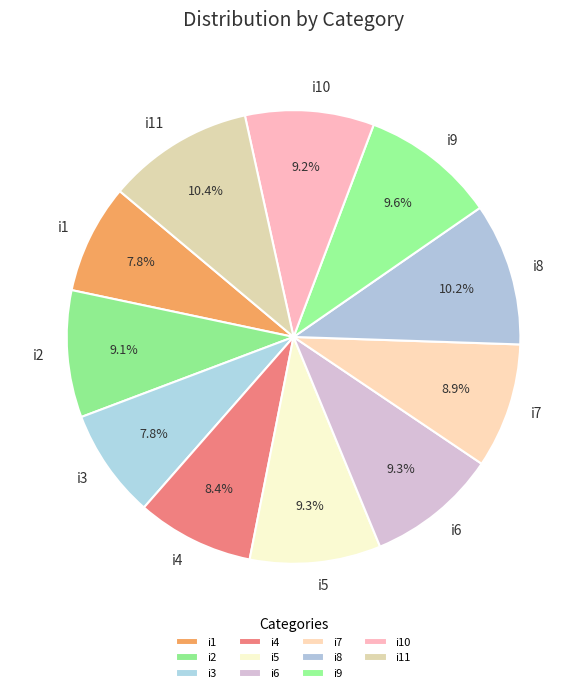

Is it true that i8 is 21% of the pie?

False